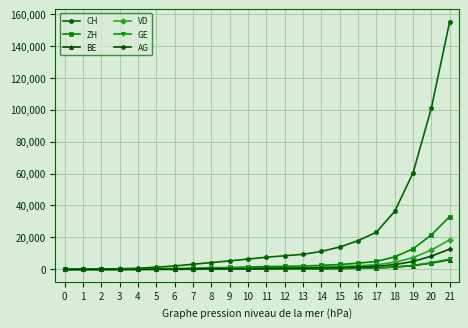

Between 9 and 18, which series saw the biggest shift?

CH